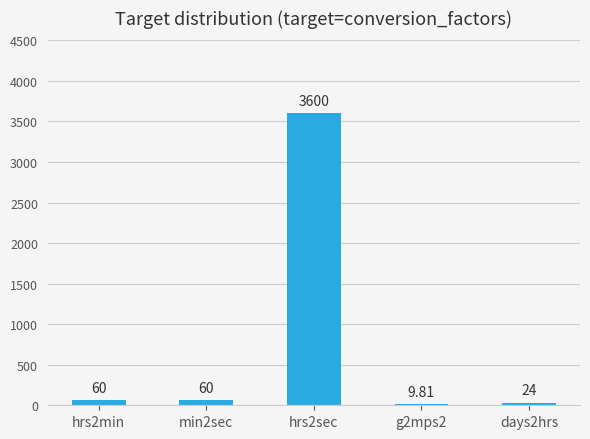

Reading left to right, extract all data points from this chart.

60.0	60.0	3600.0	9.8	24.0